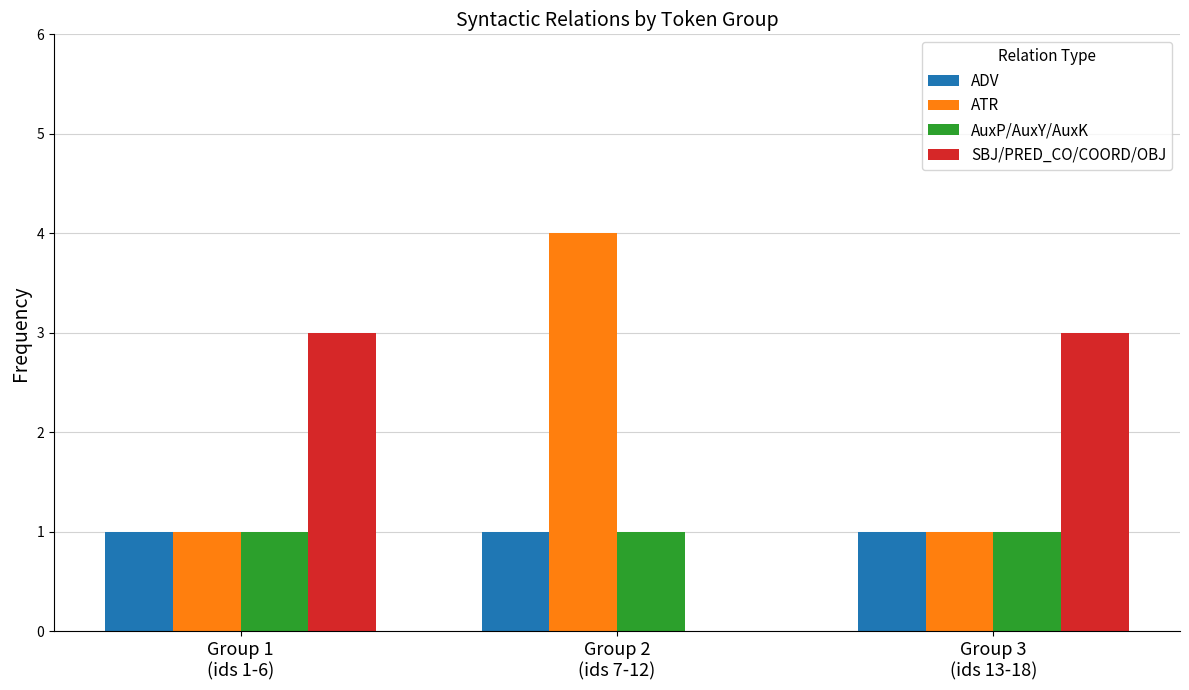

What is the highest value of the SBJ/PRED_CO/COORD/OBJ series?

3